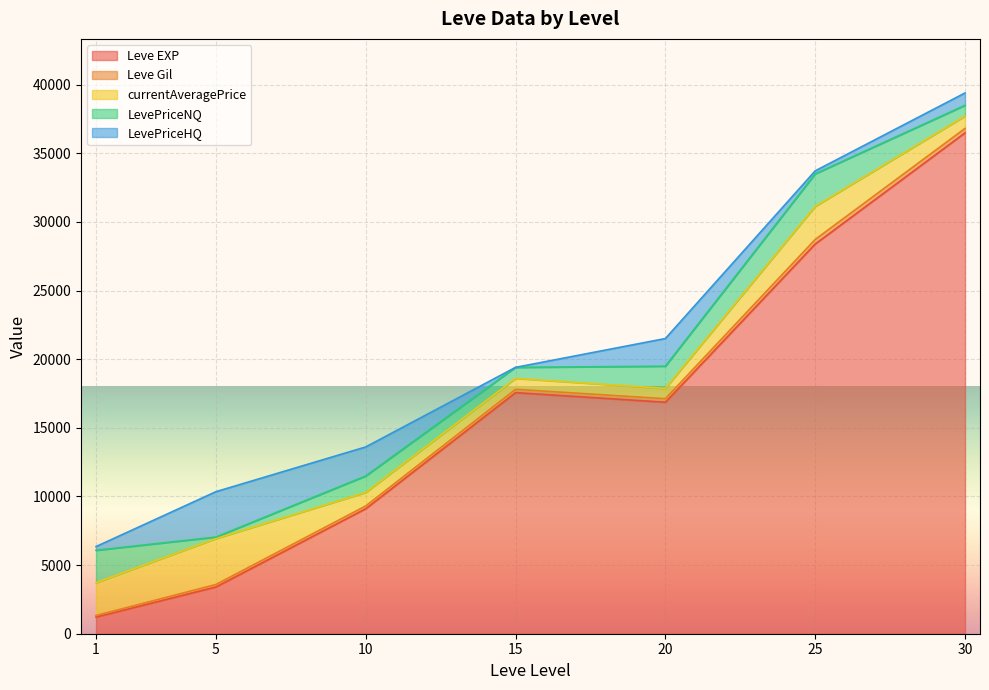

At which category is the sum across all series the highest?

30